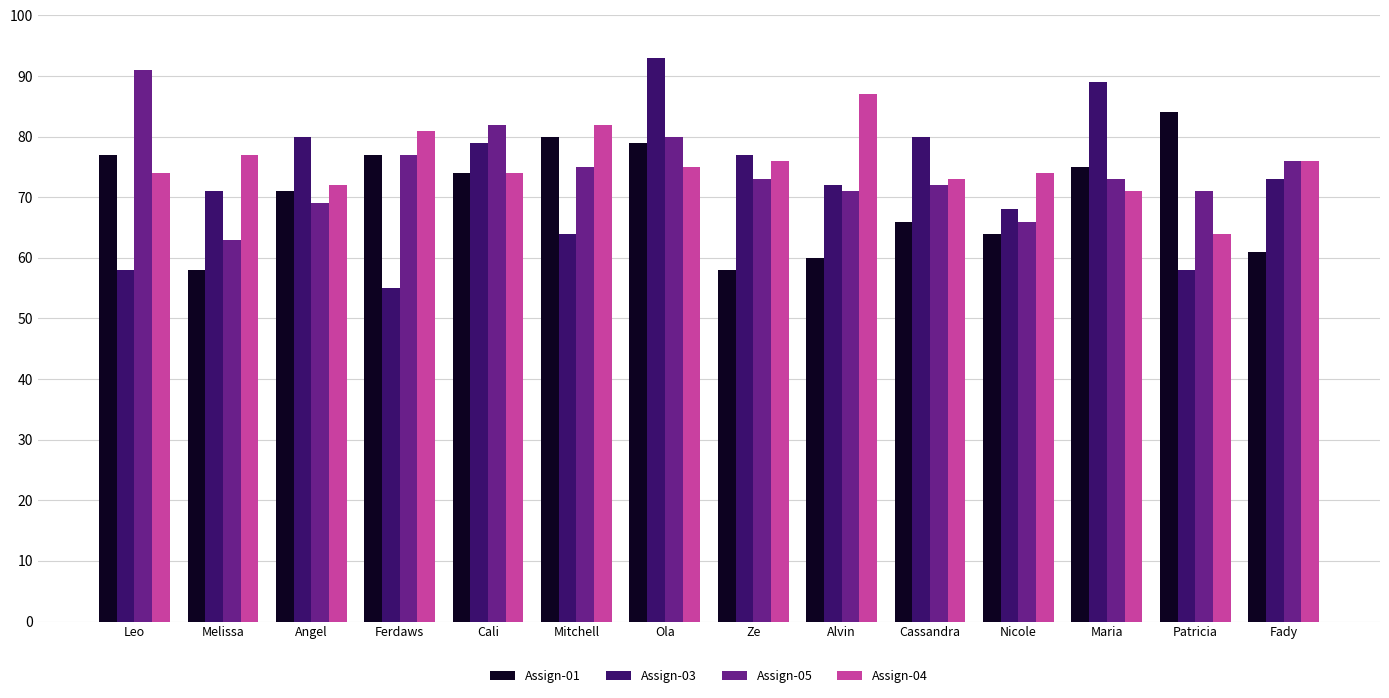

What is the sum of all Assign-05 values?

1039